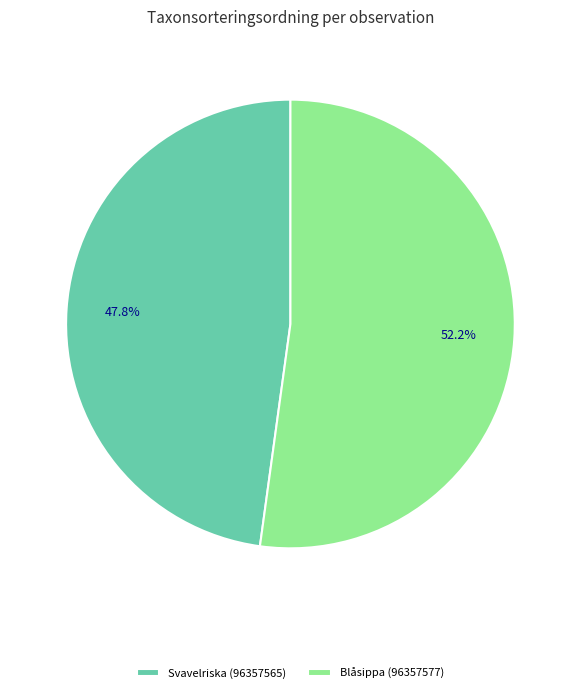

Approximately how many times larger is the value at Blåsippa (96357577) compared to Svavelriska (96357565)?

1.1